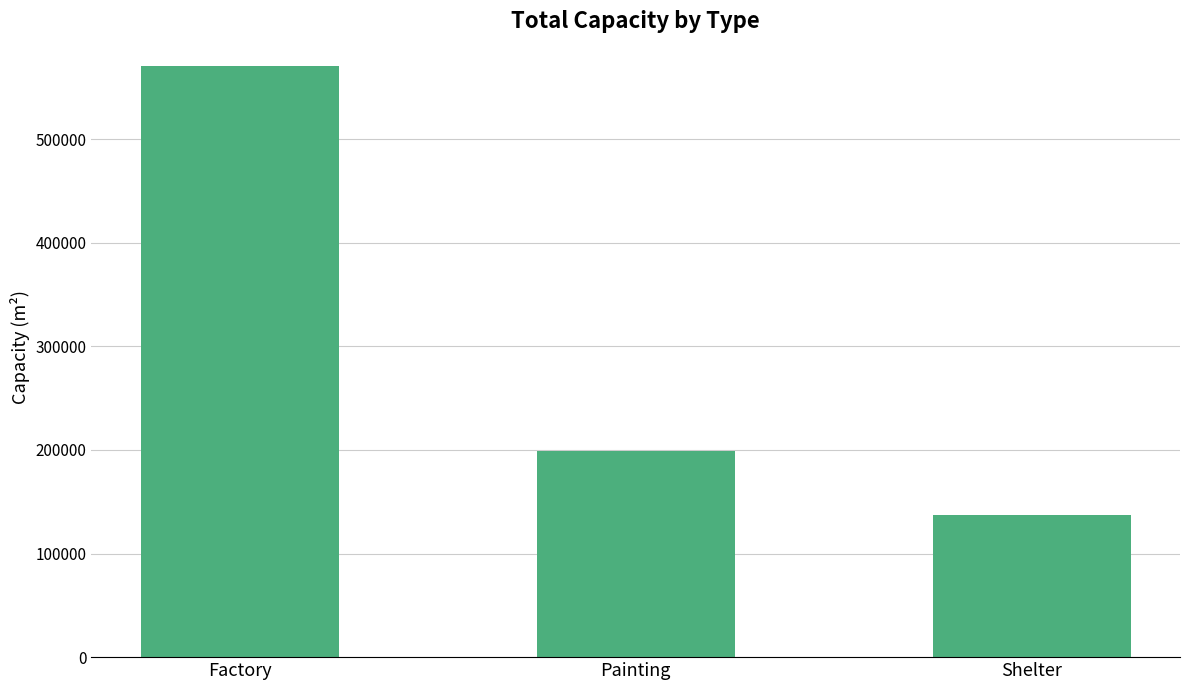

Reading right to left, list all the values displayed in this chart.

Shelter=137312.1	Painting=198822.5	Factory=570699.3